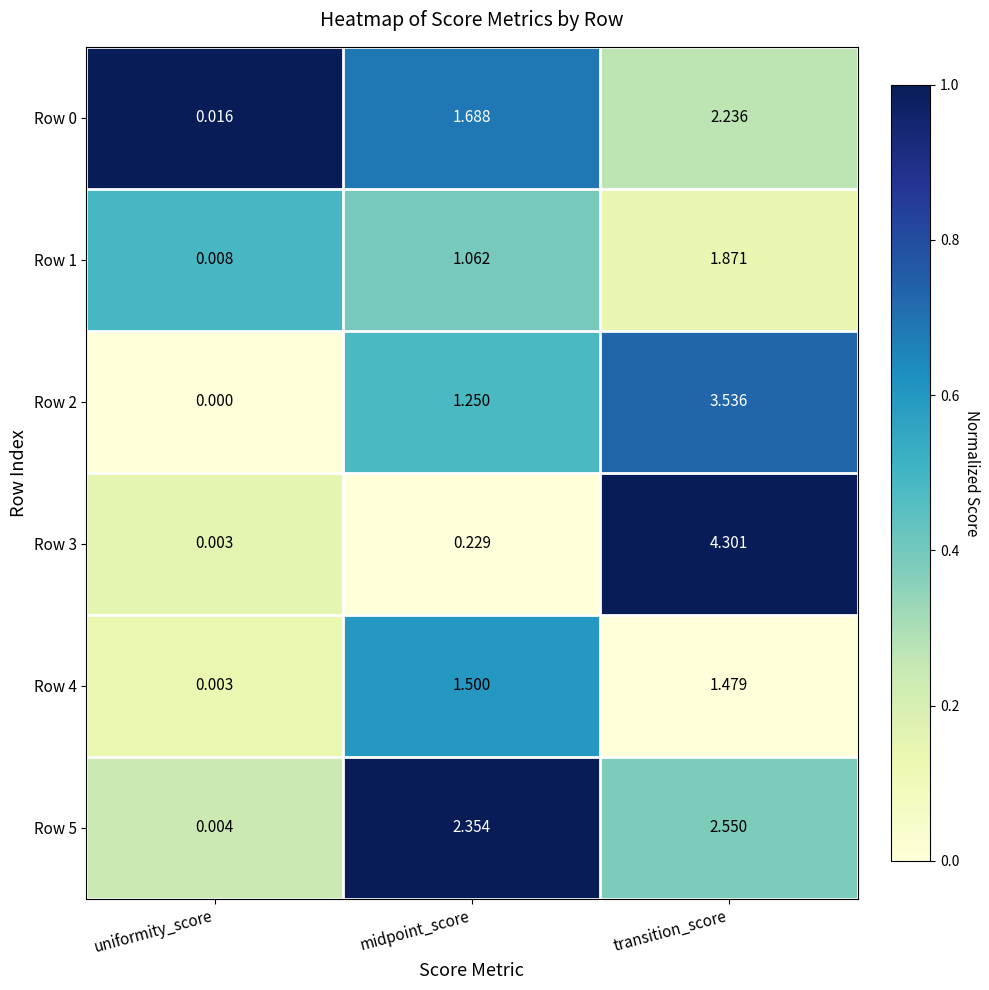

What is the spread (max minus min) of values at transition_score?

2.8